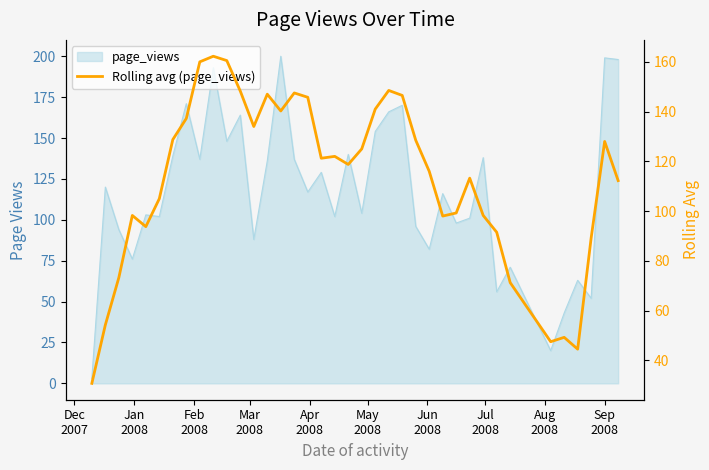

How many data points does each series have?

38